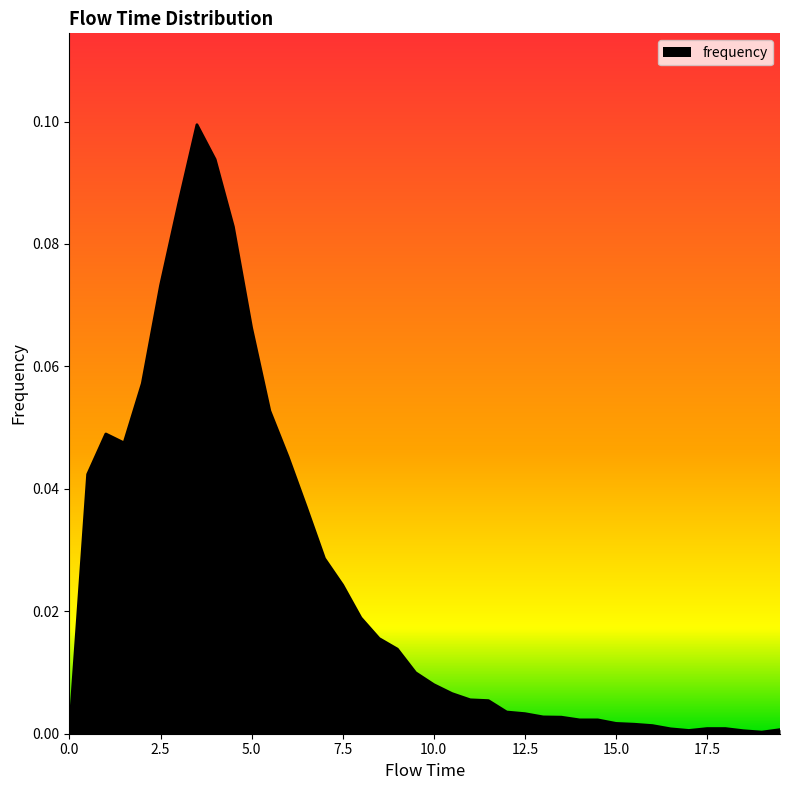

At which category does the data reach its first local valley?

1.5